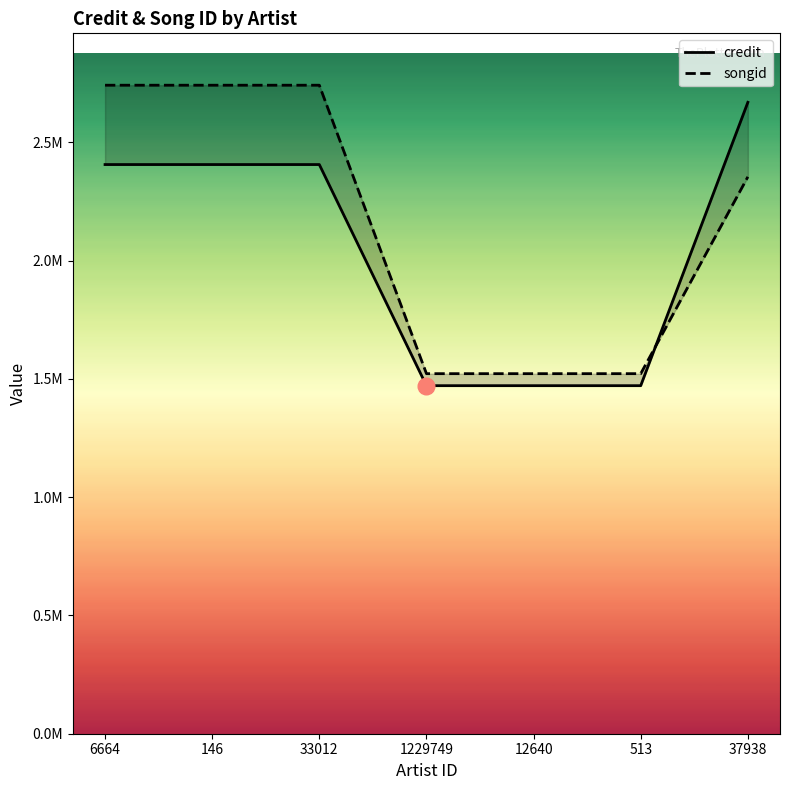

What is the total value across all series at 1229749?

2992942